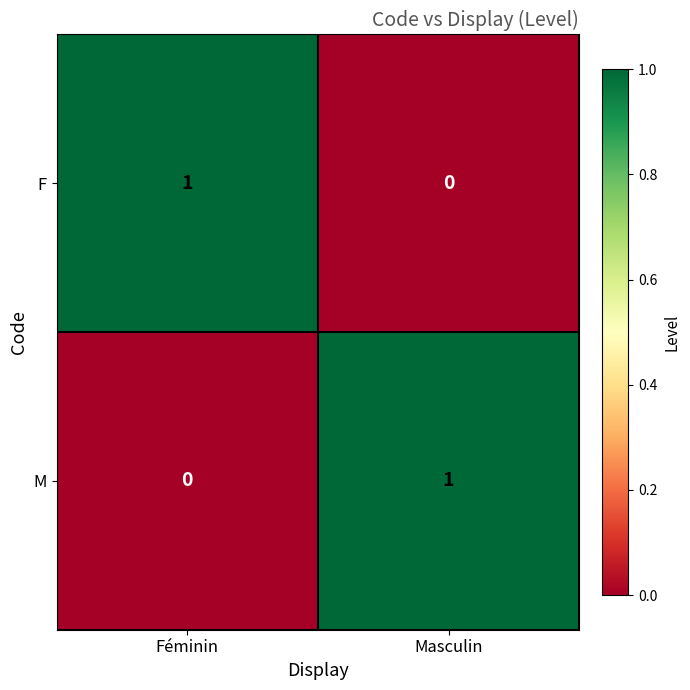

How many positive values does the M series have?

1